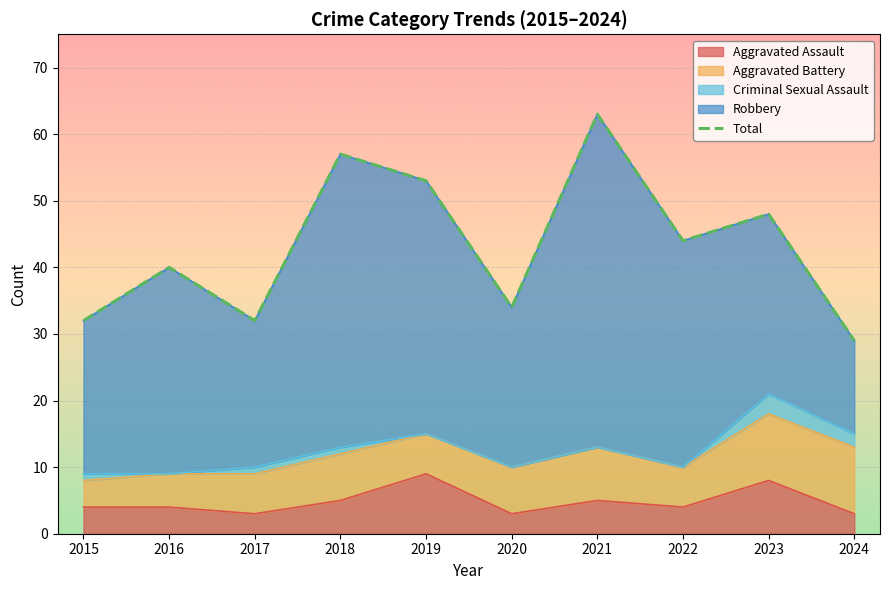

How many points are lower than both their immediate neighbors (excluding endpoints)?

3